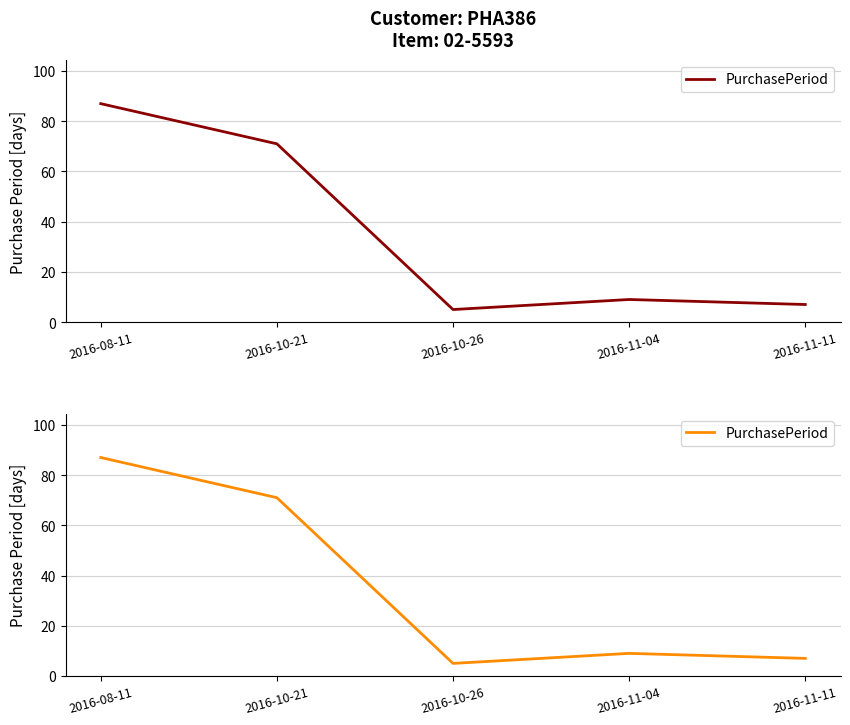

What position from the left is 2016-11-11?

5